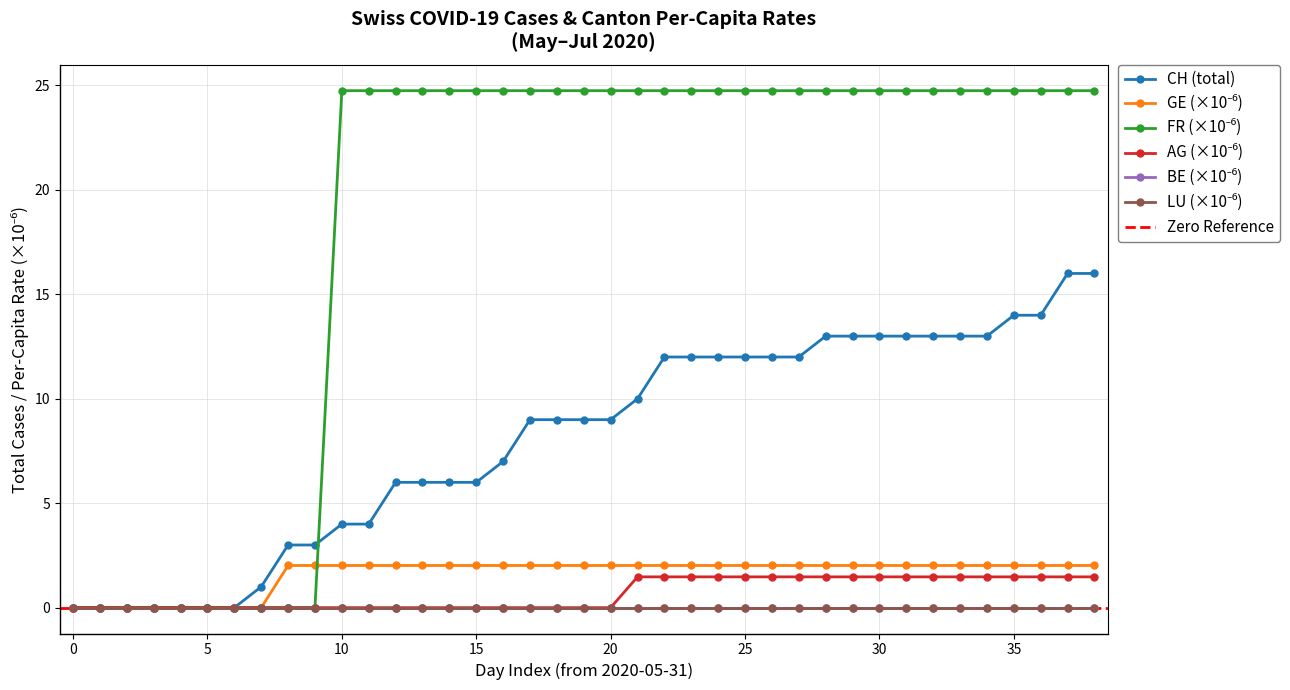

What is the sum of all AG_pc values?

26.5